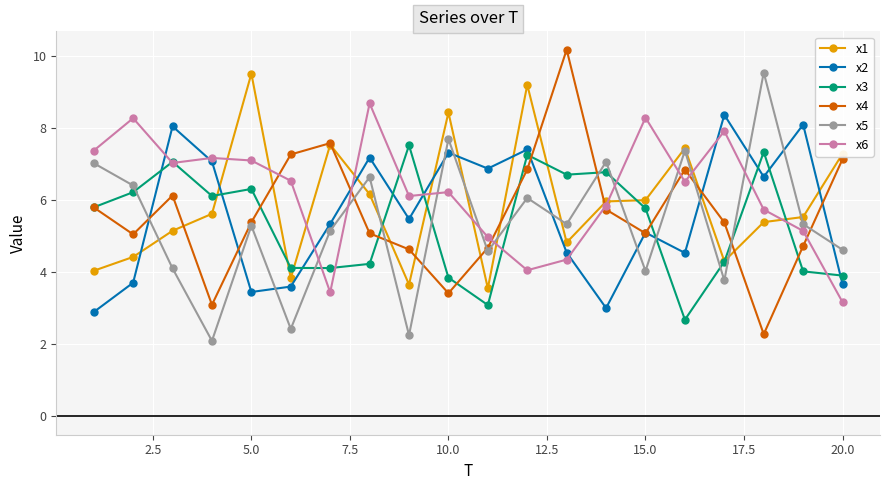

What is the maximum value shown in the chart?

10.2